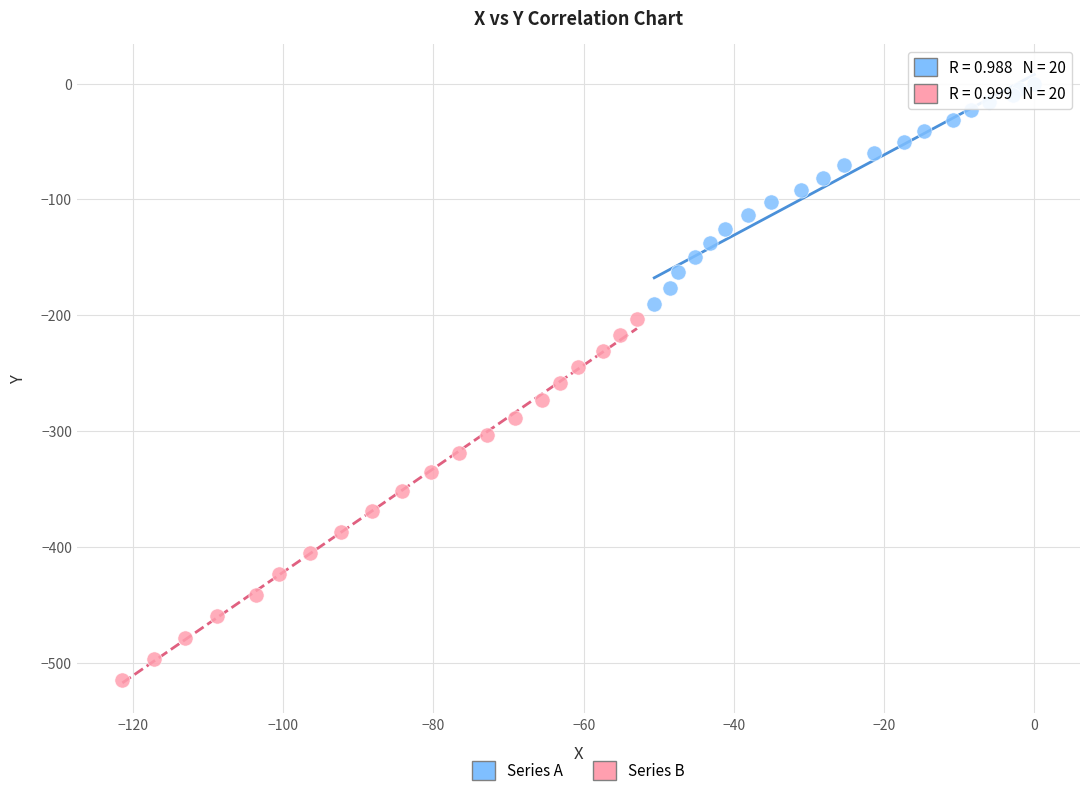

Which series contains the lowest Y value?

Series B